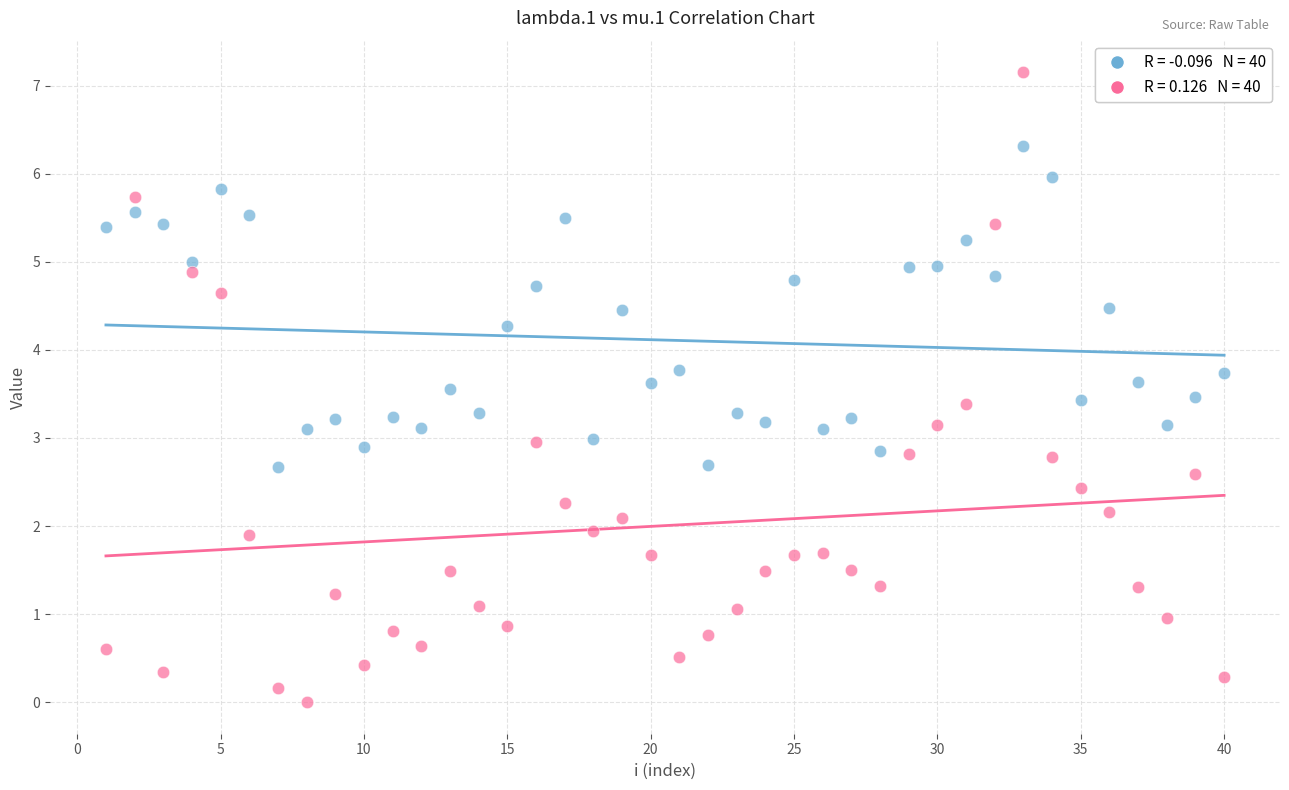

Across all data points, what is the range of Y values (max minus min)?

7.2